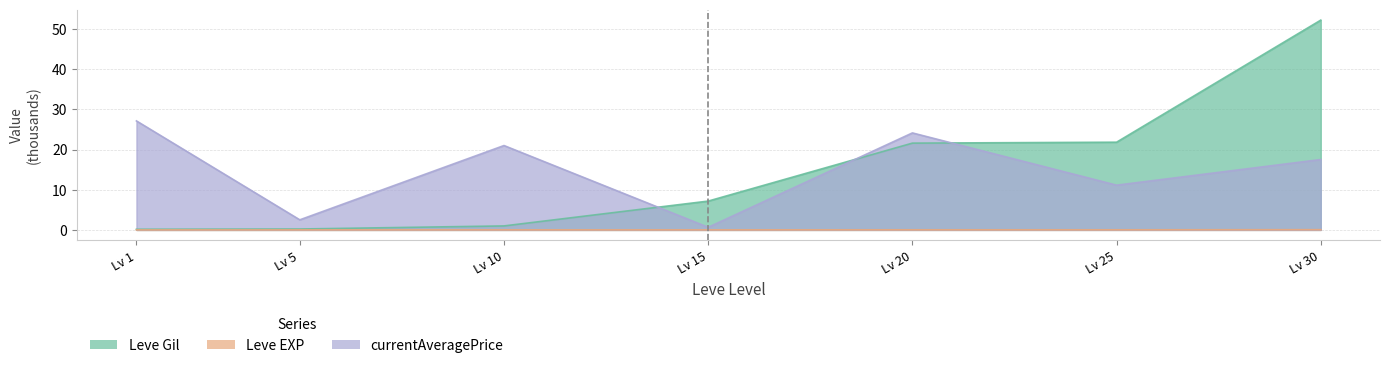

How many data points does each series have?

7